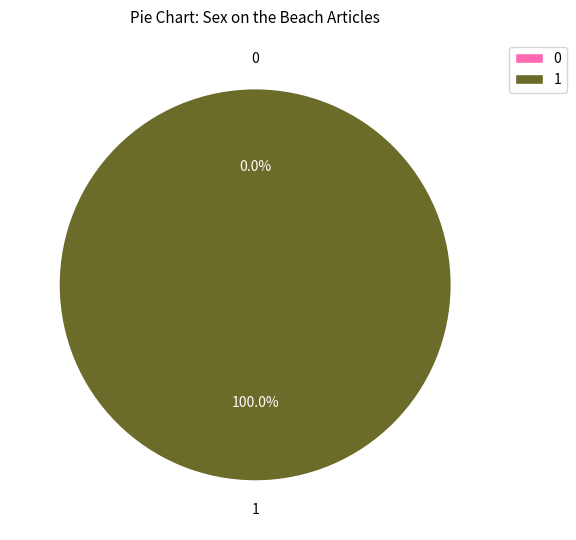

How many slices are in this pie chart?

2